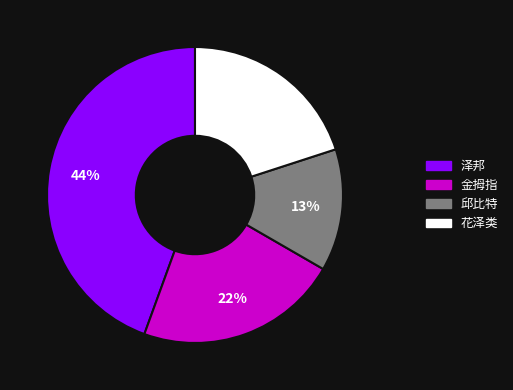

To the nearest percent, what is the combined percentage of 金拇指 and 泽邦?

67%